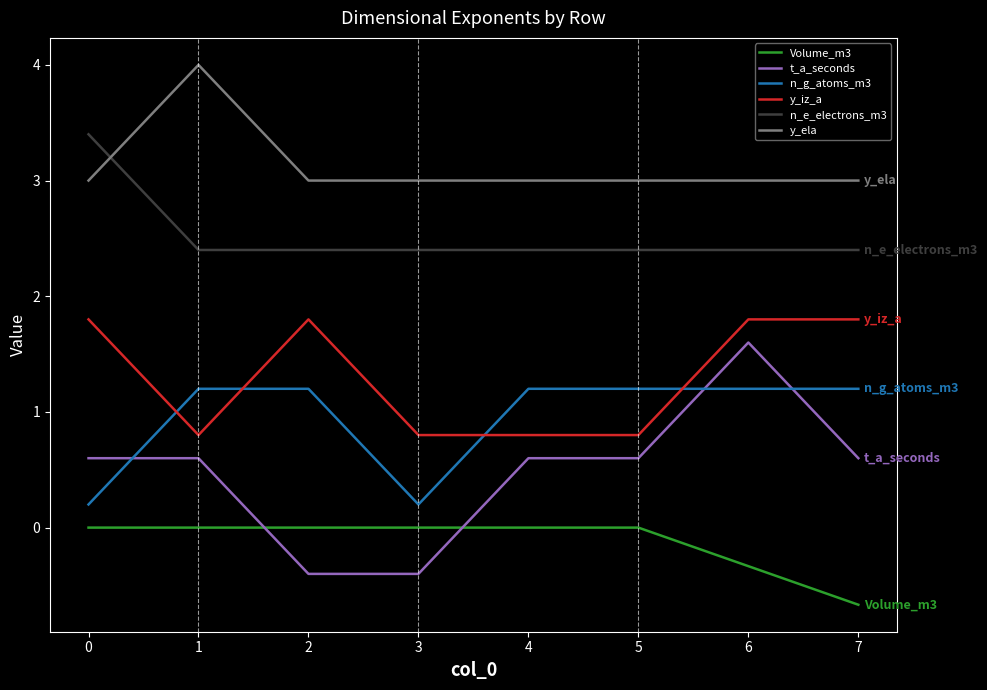

What is the difference between the maximum and minimum values in the y_ela series?

1.0